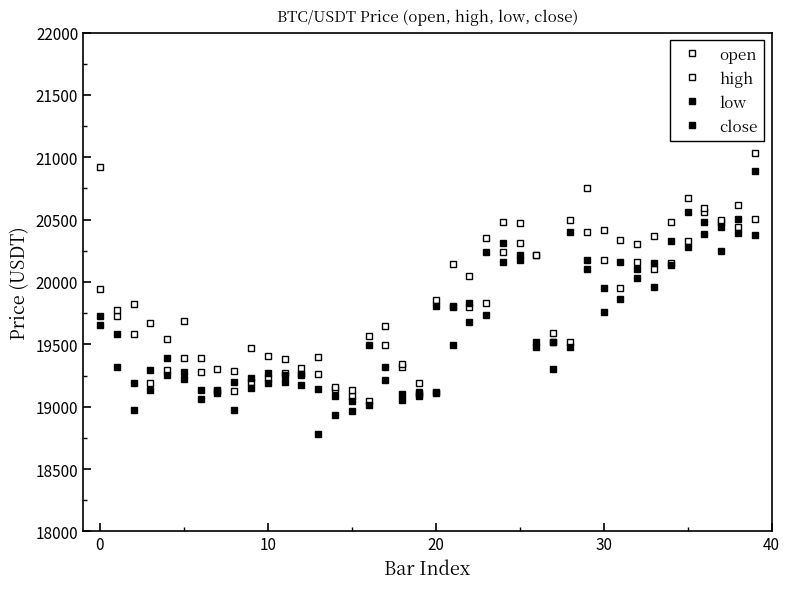

Does the chart have visible grid lines?

No